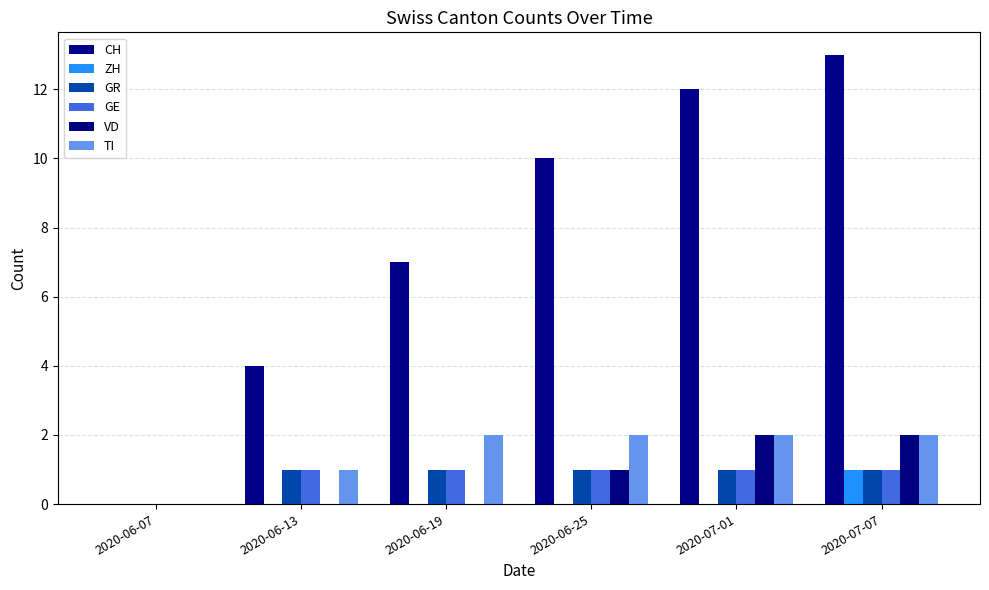

Is it true that GR equals 1 at 2020-07-07?

True